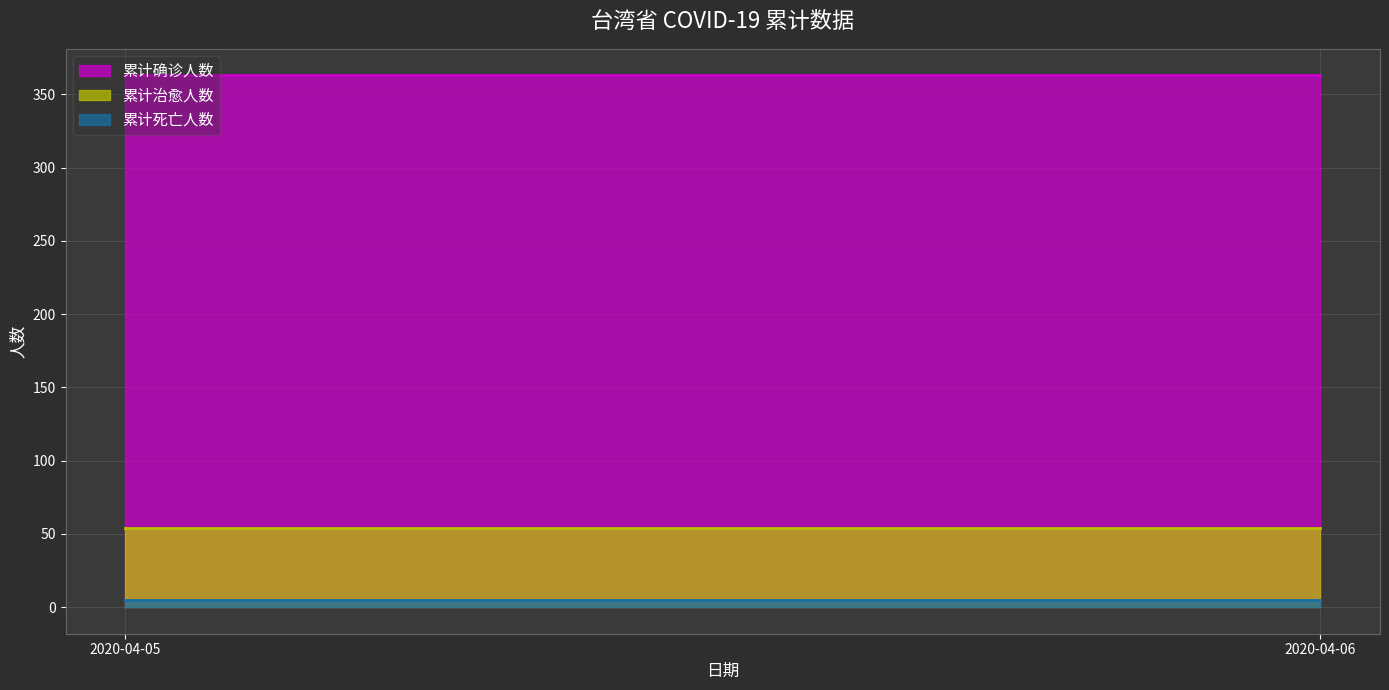

At how many categories does at least one series exceed 326?

2